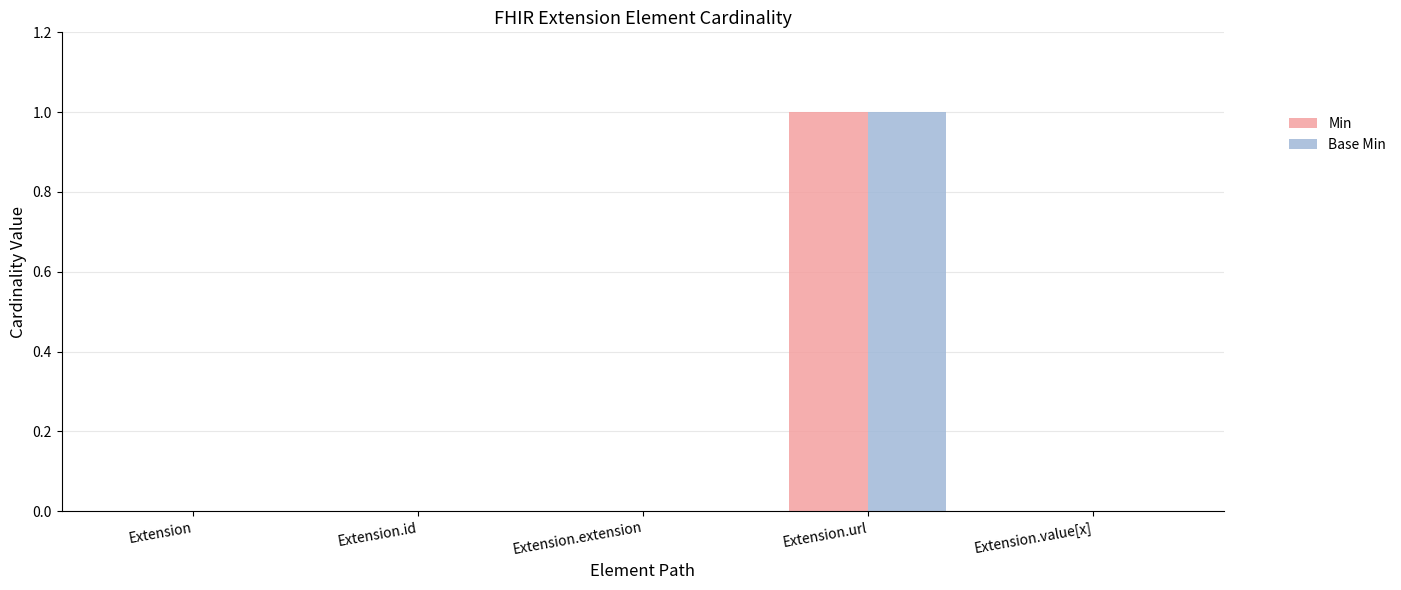

Reading left to right, transcribe all the data shown in this chart.

Min: Extension=0	Extension.id=0	Extension.extension=0	Extension.url=1	Extension.value[x]=0
Base Min: Extension=0	Extension.id=0	Extension.extension=0	Extension.url=1	Extension.value[x]=0